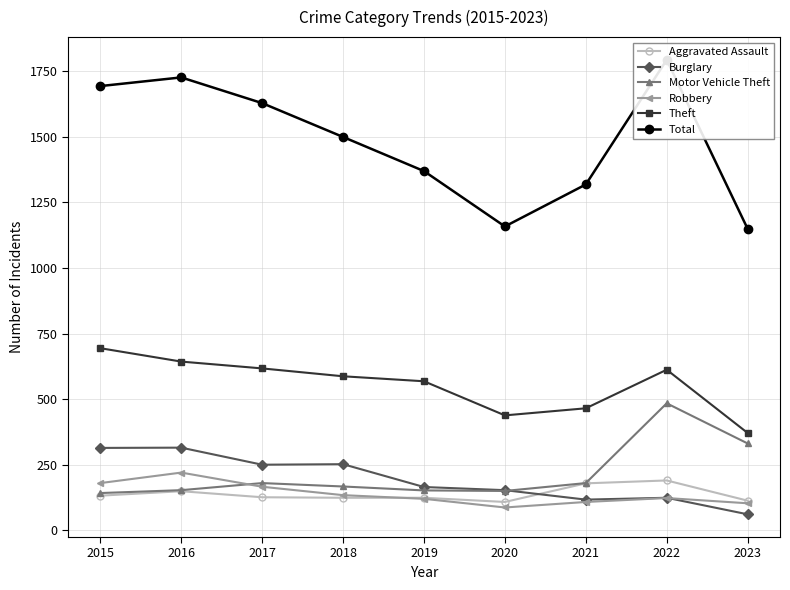

List the series in order of their peak value, lowest first.

Aggravated Assault, Robbery, Burglary, Motor Vehicle Theft, Theft, Total